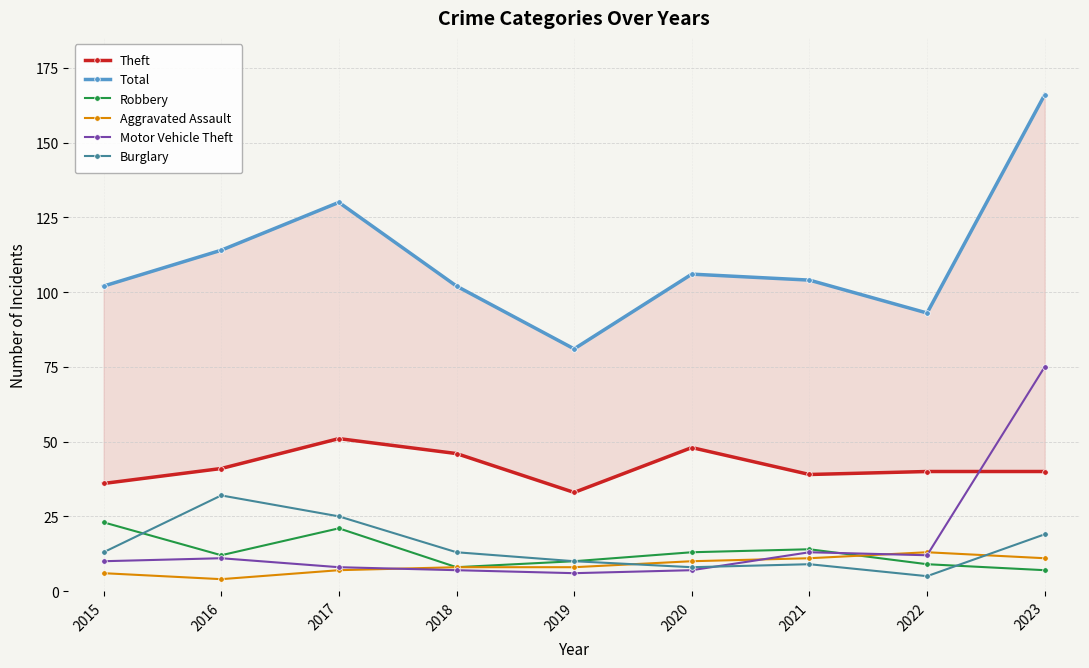

The value of Aggravated Assault at 2018 is 5. True or false?

False